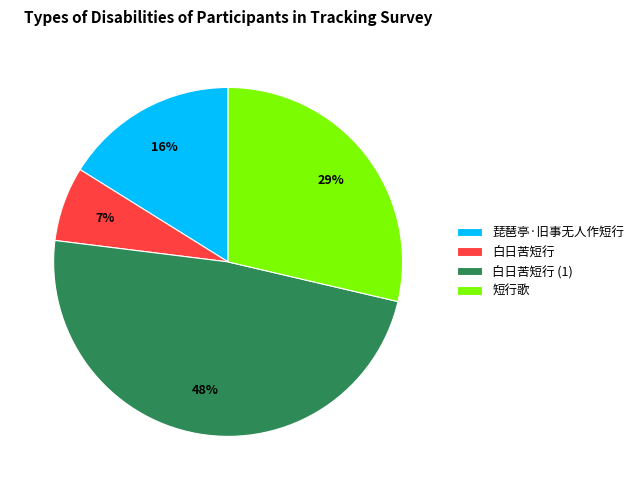

How many slices are in this pie chart?

4